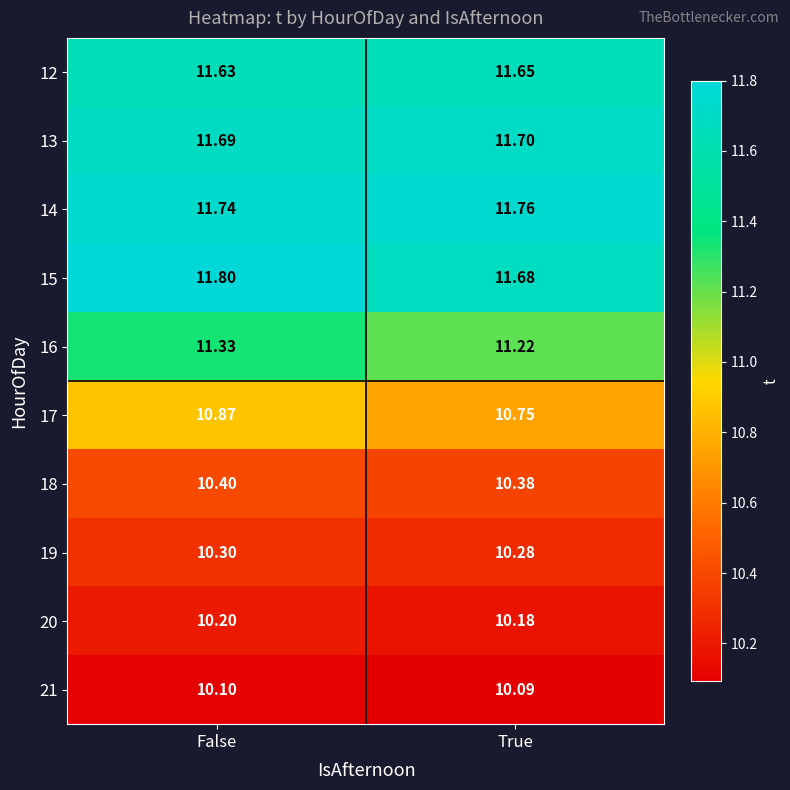

Is the value of 18 at True greater than the value of 12 at False?

No